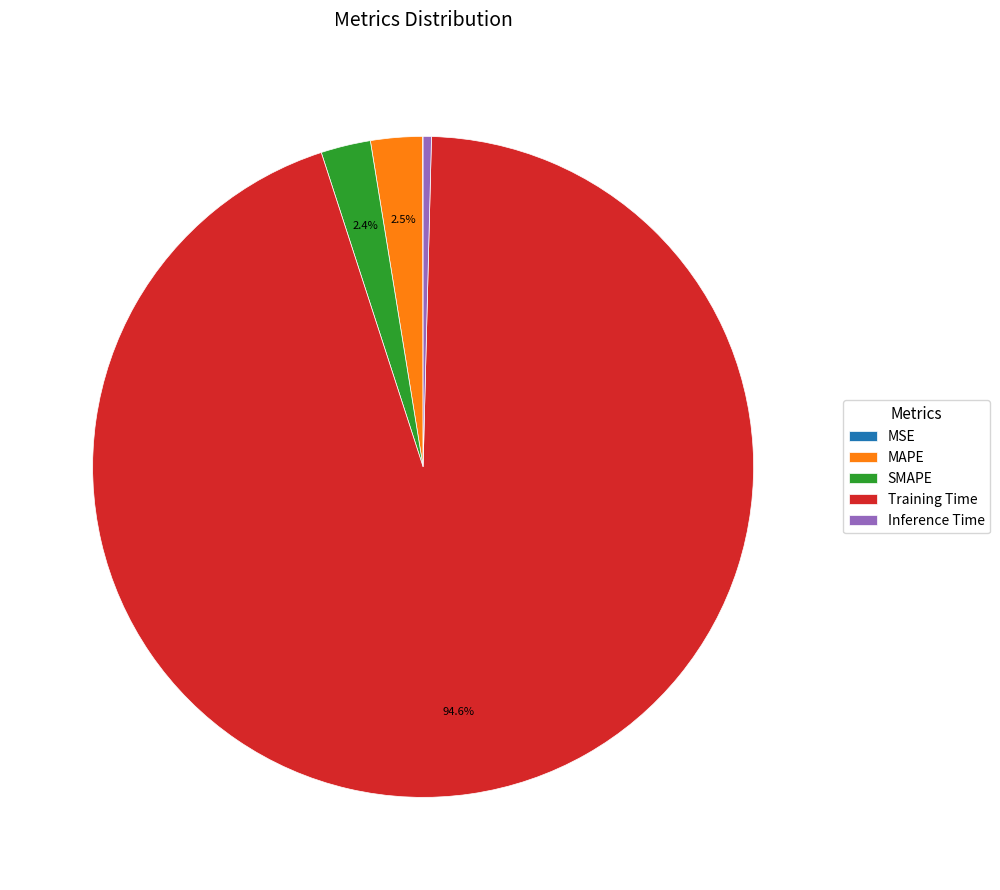

To the nearest percent, what is the difference between the MAPE and Training Time slice percentages?

92%